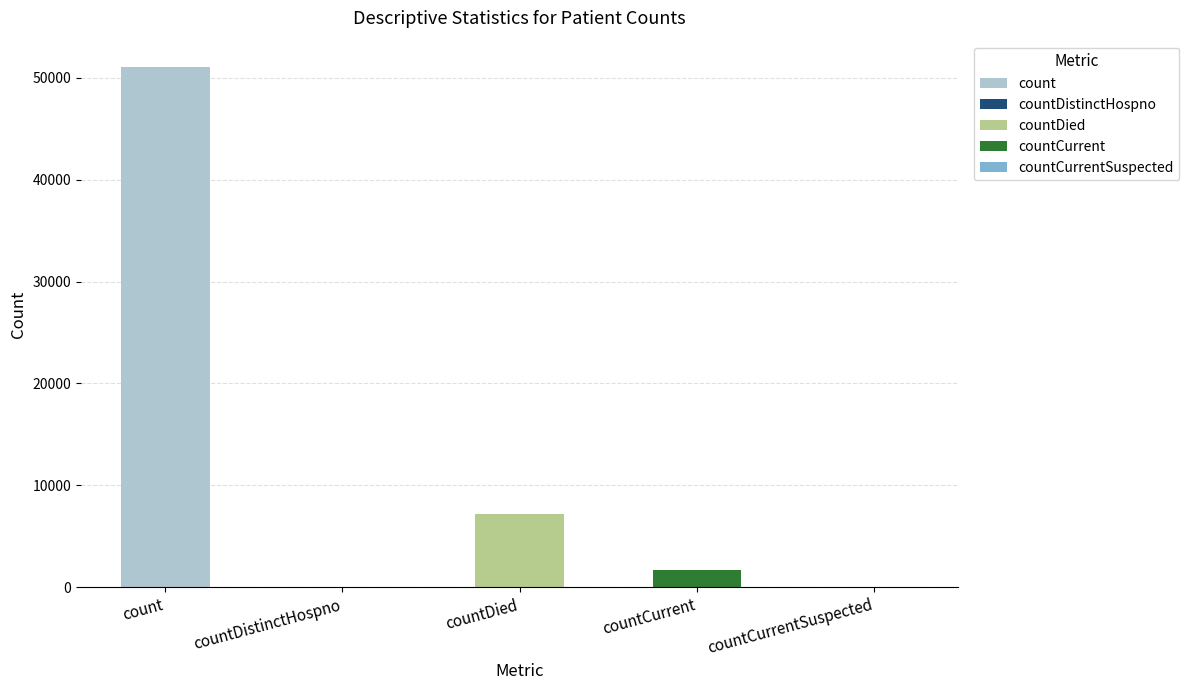

What is the sum of all values?

59936